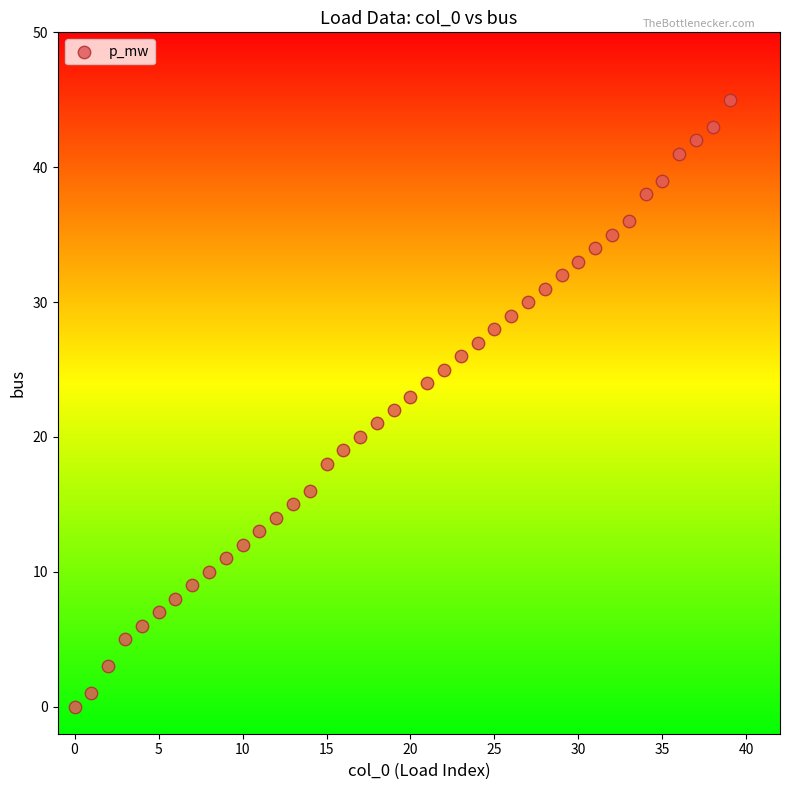

What is the range of Y values (max minus min)?

45